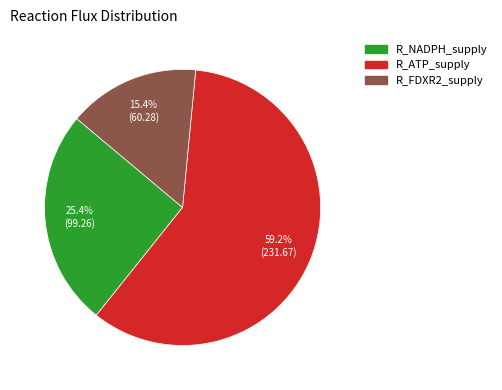

What is the ratio of the value at R_ATP_supply to the value at R_NADPH_supply?

2.3